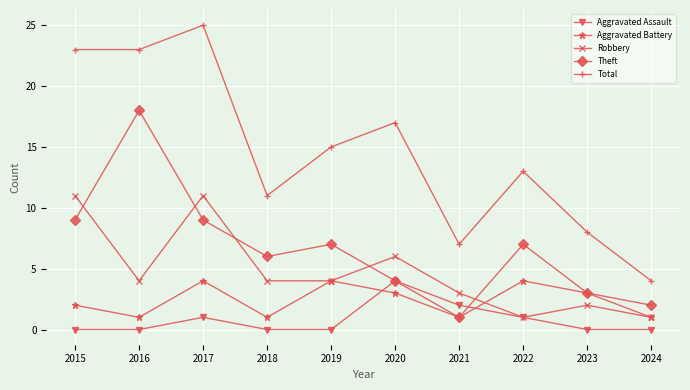

At which label does Theft first exceed 7?

2015